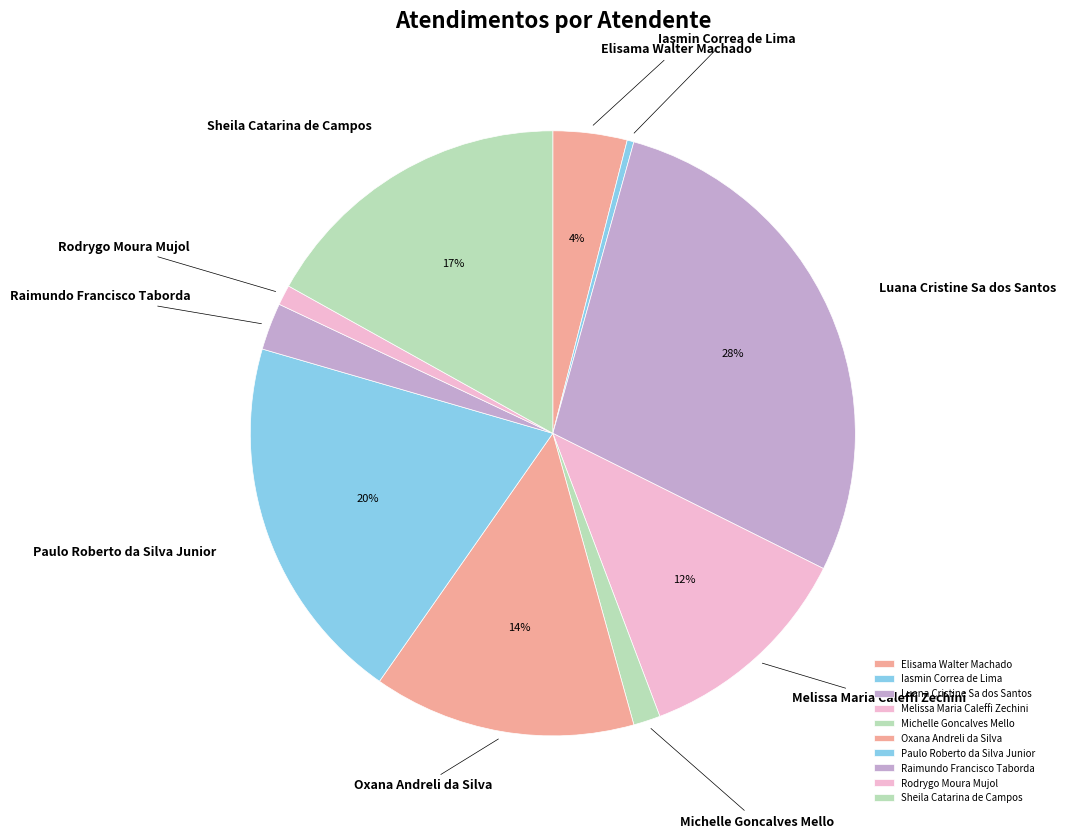

Combined, do Elisama Walter Machado and Rodrygo Moura Mujol account for over 50%?

No